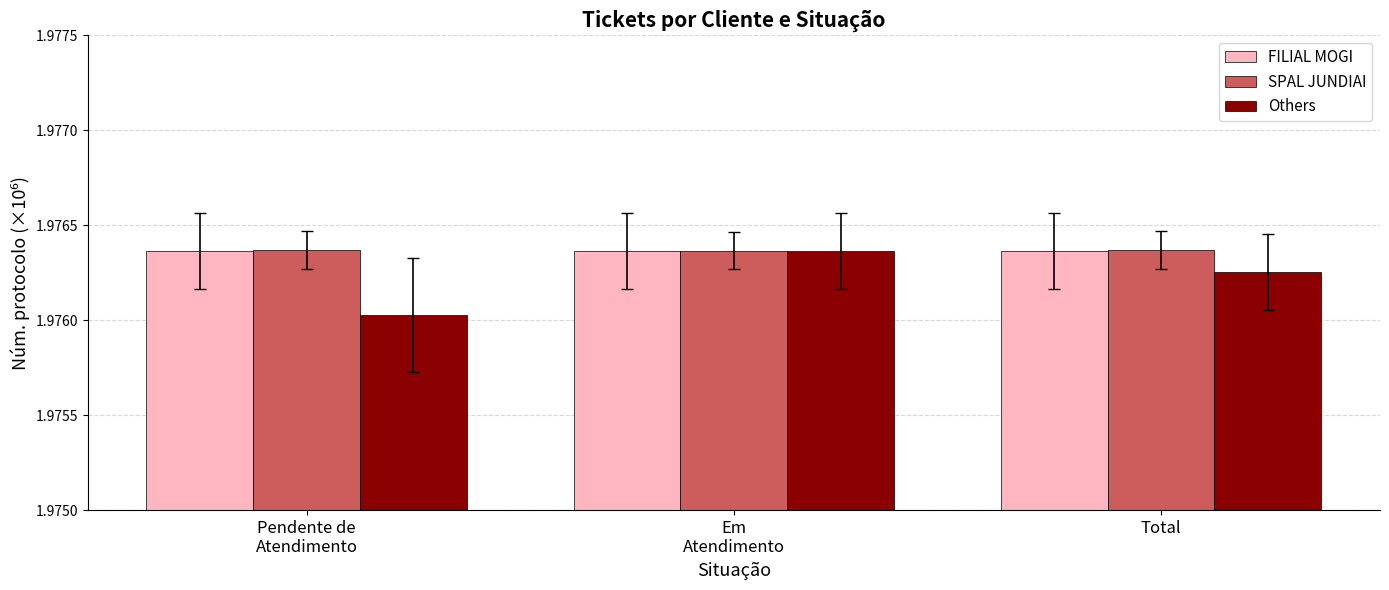

How many FILIAL MOGI values are between 1 and 2?

3